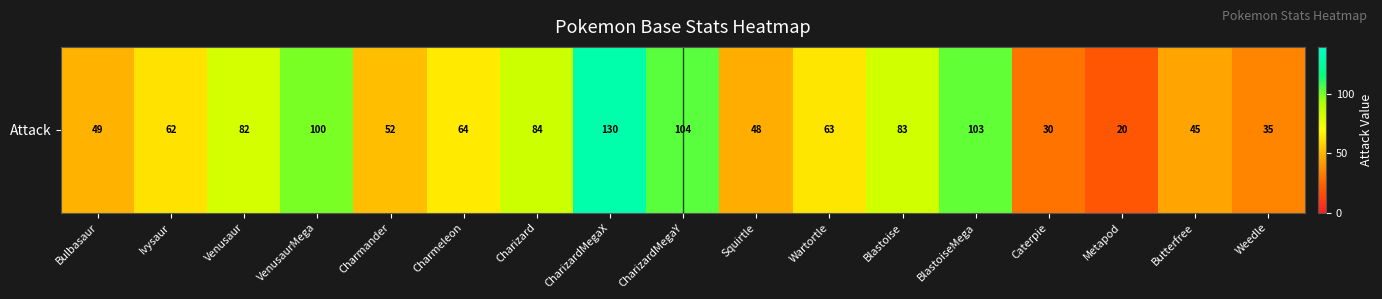

What is the change in value from VenusaurMega to Charmander?

-48